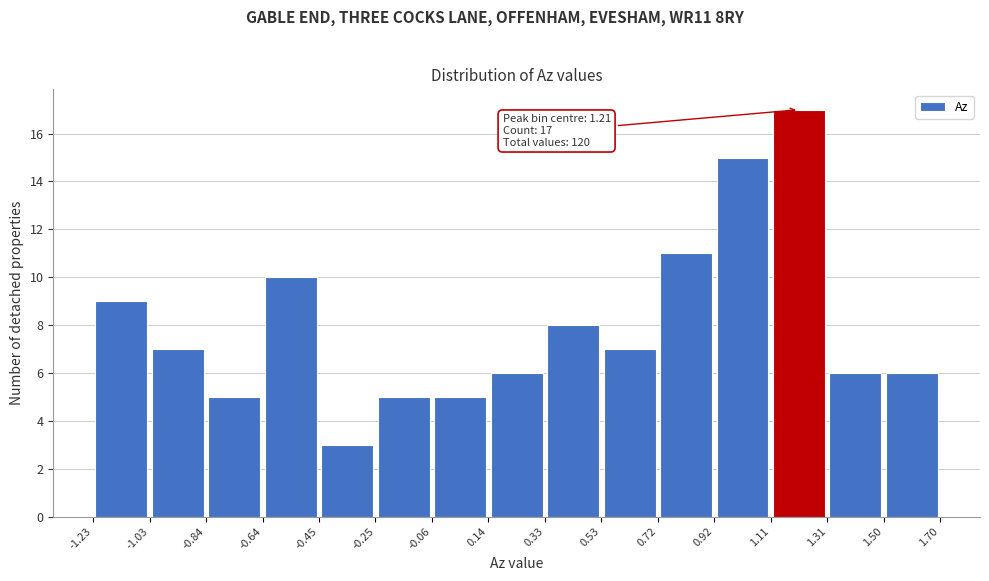

Which range on the x-axis has the tallest bar?

1.11 to 1.31